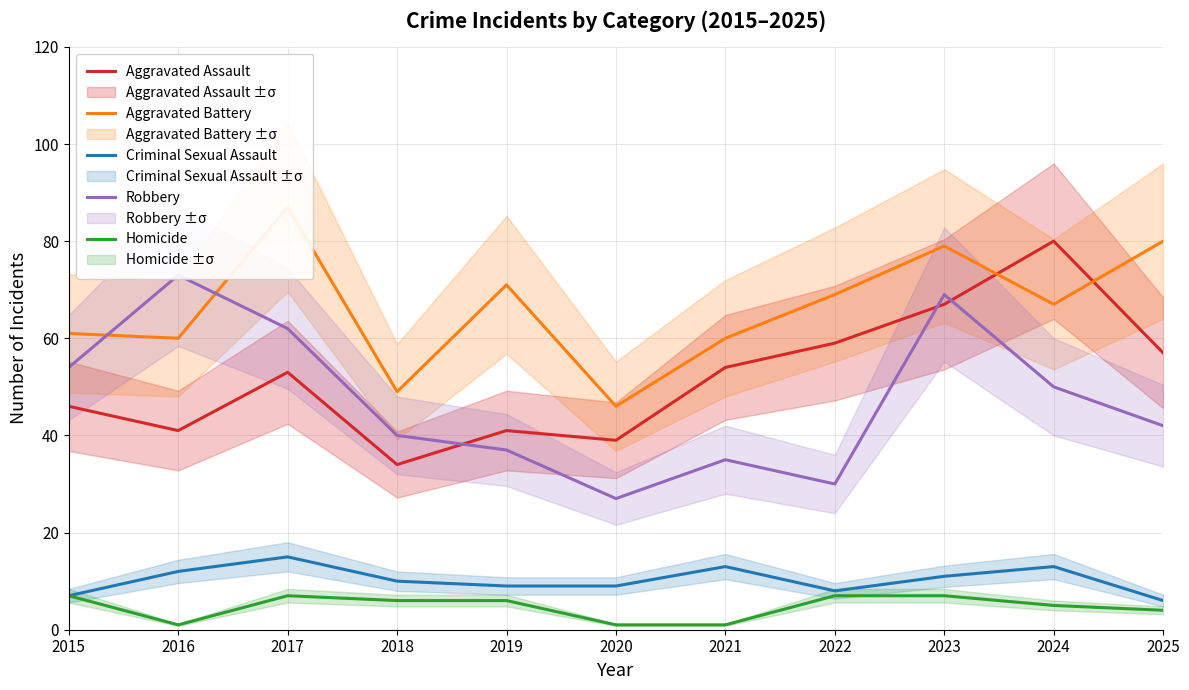

How many times do Robbery and Aggravated Battery cross each other?

2